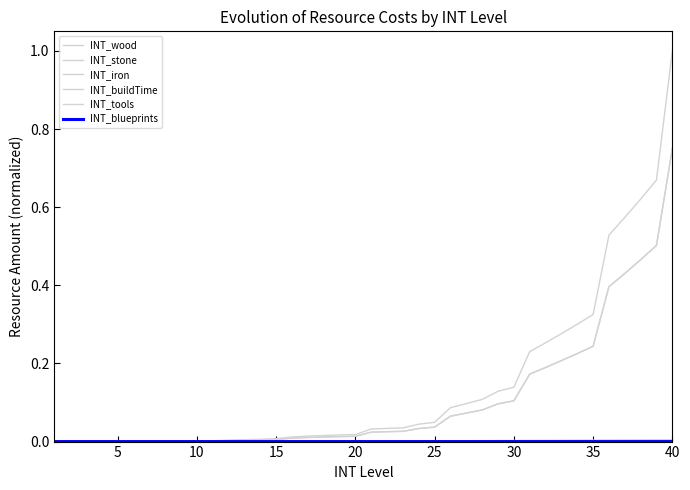

True or false: INT_stone and INT_wood intersect in this chart.

False